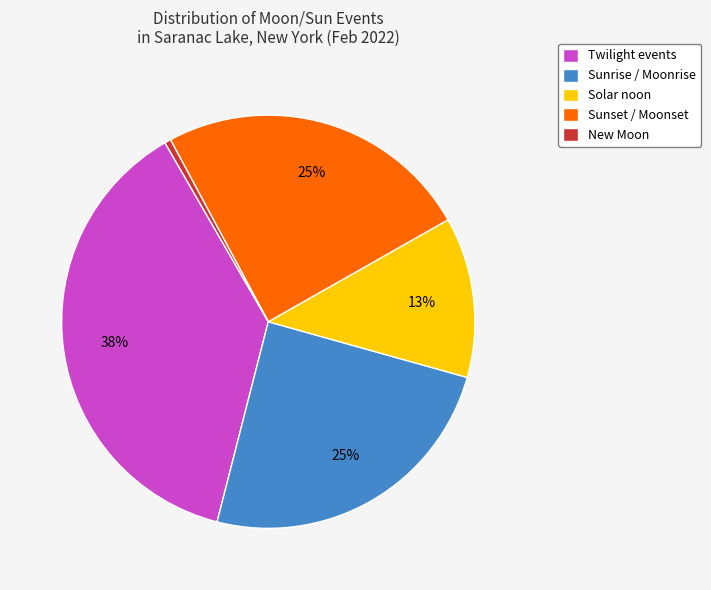

Is there any slice that represents more than half of the pie?

No